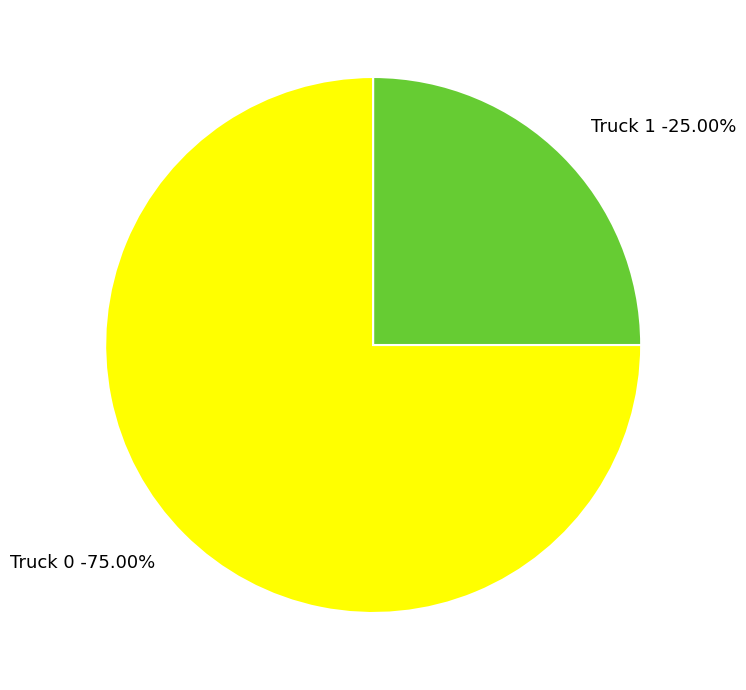

What percentage do Truck 0 and Truck 1 together represent?

100.0%